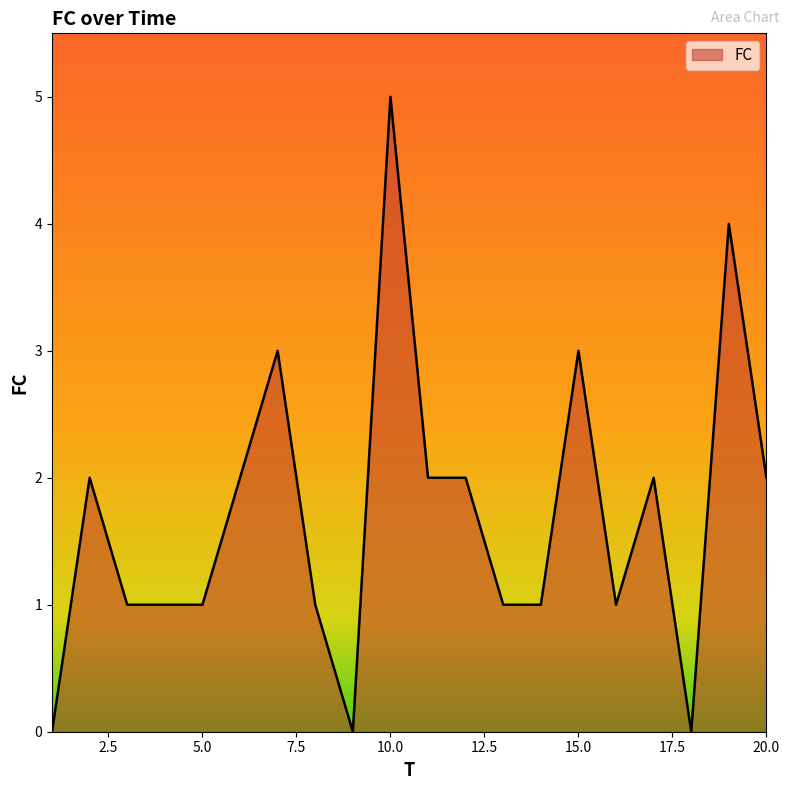

What is the greatest value displayed?

5